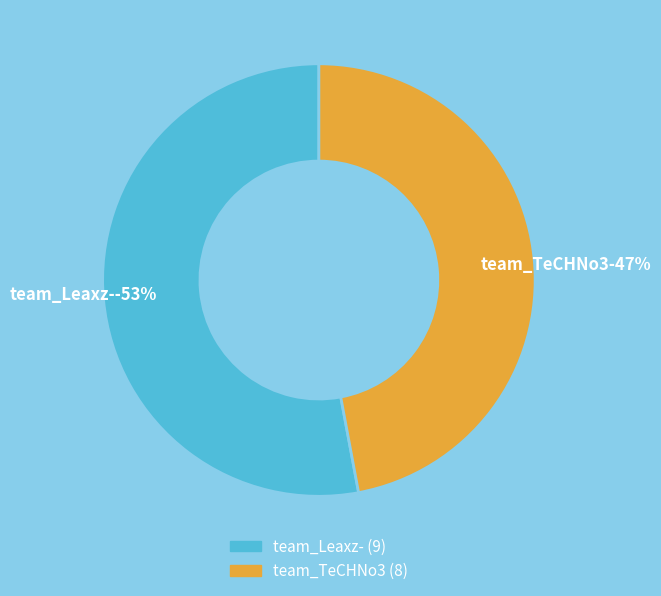

To the nearest percent, what portion does team_Leaxz- represent?

53%